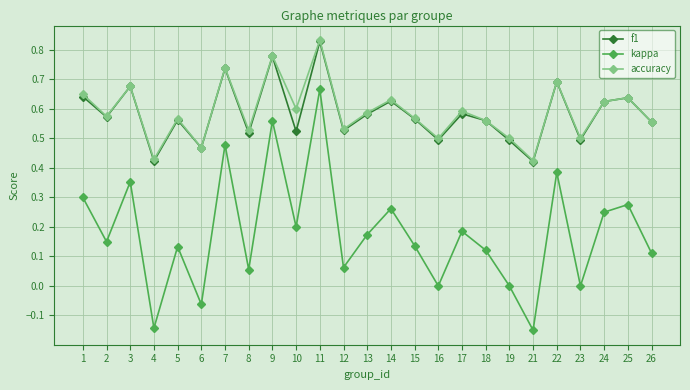

Which series has the widest spread of values?

kappa